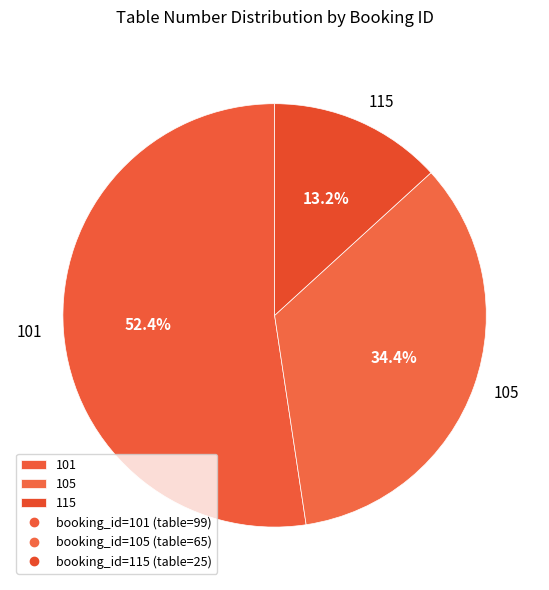

Which category has the smallest portion of the pie?

115